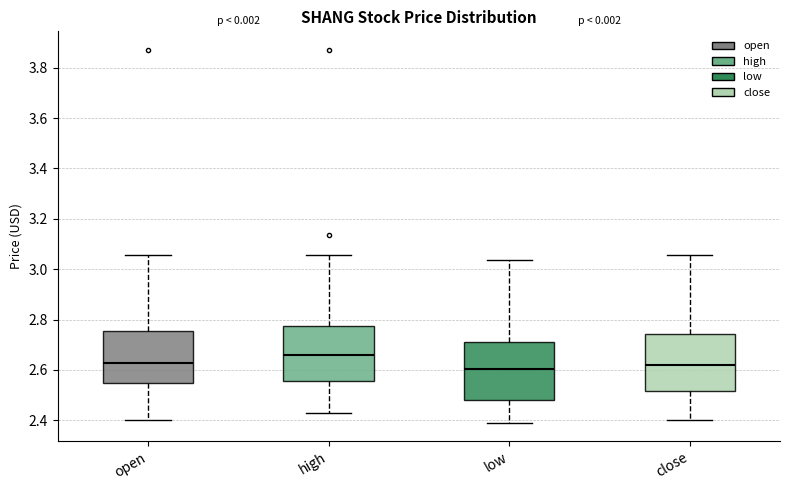

Reading left to right, read every box against the y-axis: the position of its median line, the range the box covers, and the ends of its whiskers. The values are not printed on the chart, so give them approximately, as read against the axis.

open: median 2.62, box 2.56 to 2.76, whiskers 2.40 to 3.06
high: median 2.66, box 2.56 to 2.78, whiskers 2.44 to 3.06
low: median 2.60, box 2.48 to 2.72, whiskers 2.40 to 3.04
close: median 2.62, box 2.52 to 2.74, whiskers 2.40 to 3.06